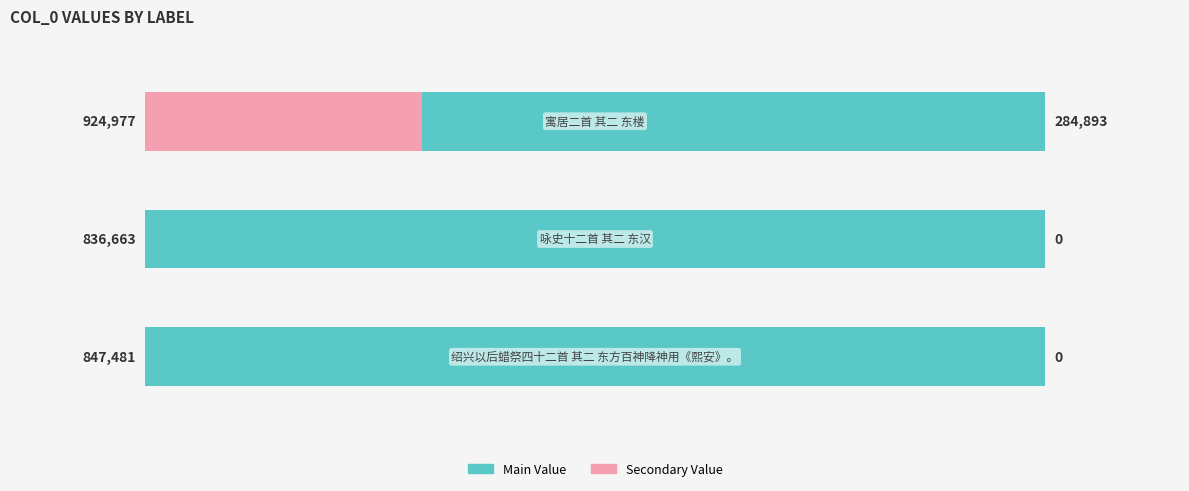

How many groups of bars are there?

3